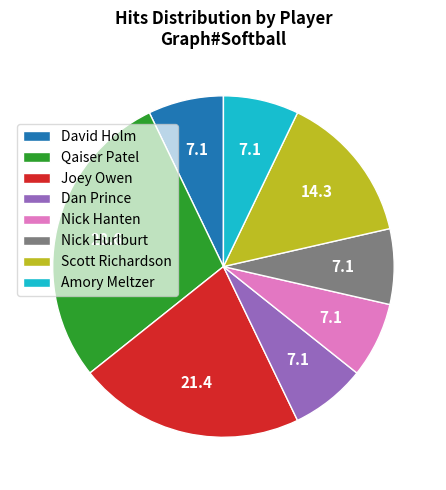

Does Amory Meltzer represent more than half of the total?

No